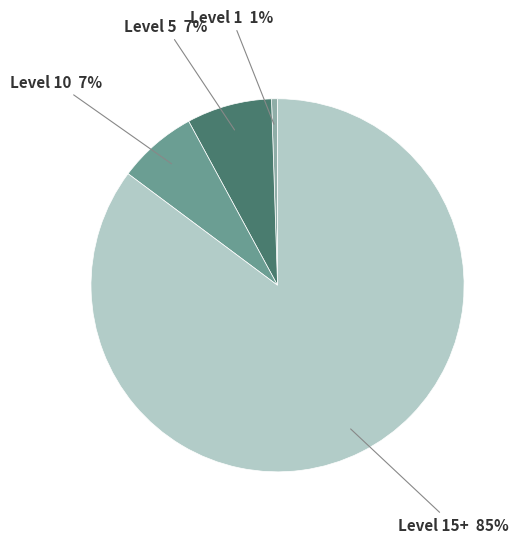

Is there any slice that represents more than half of the pie?

Yes